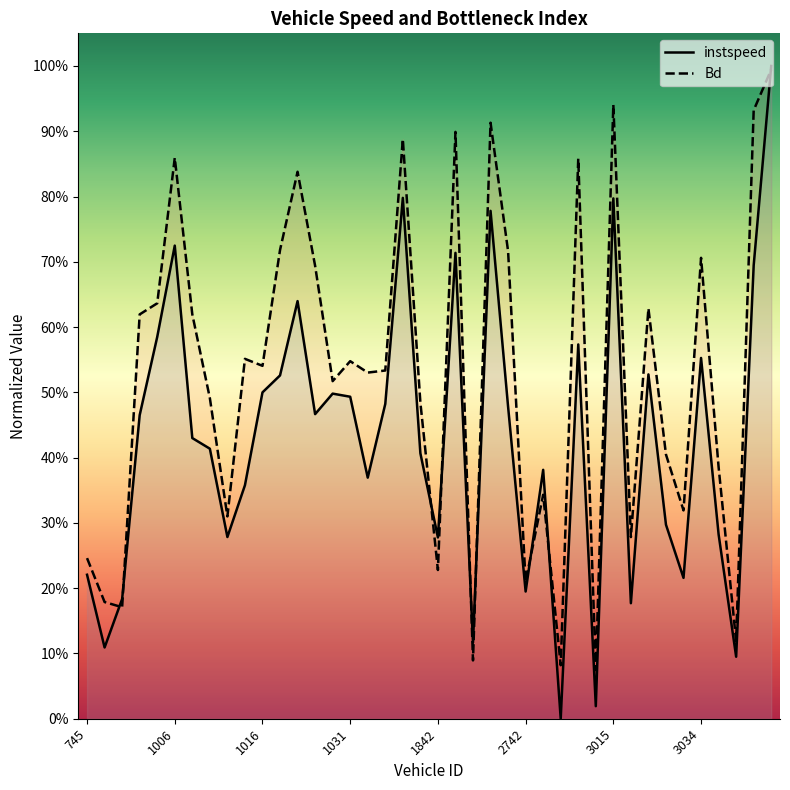

What are all the series names shown in the legend?

instspeed, Bd